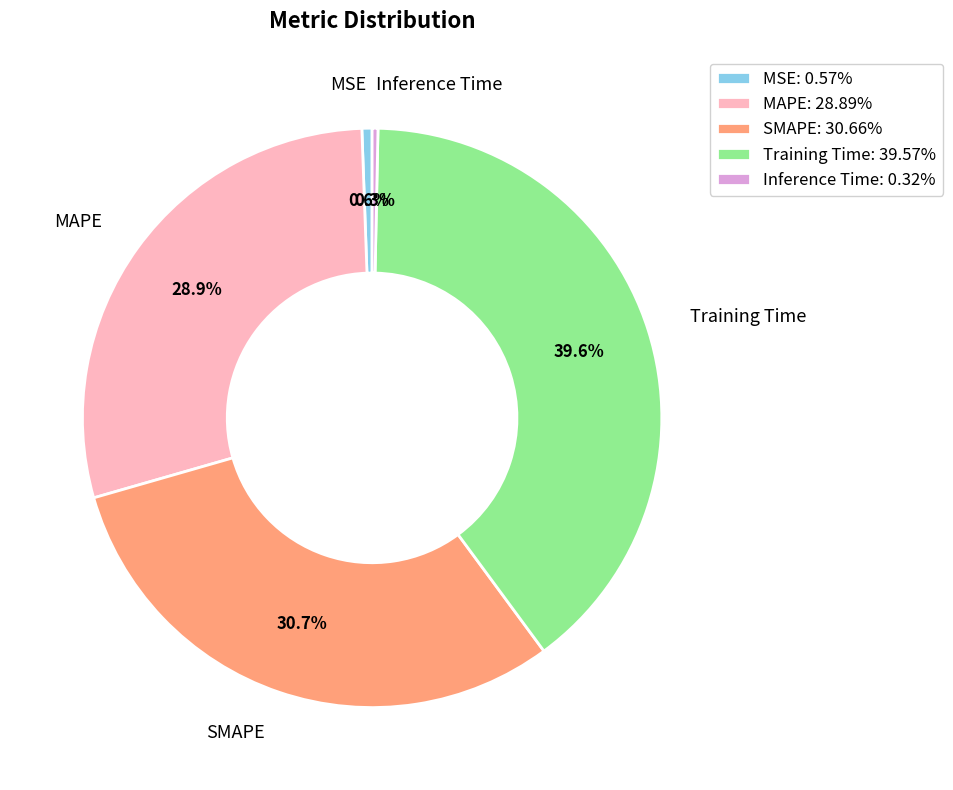

Between SMAPE and MSE, which is larger?

SMAPE